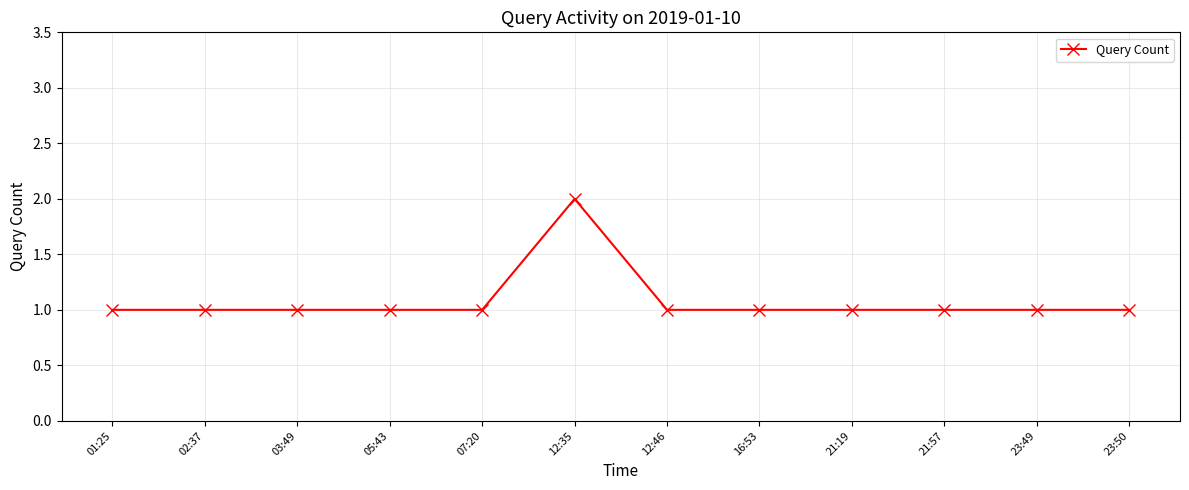

Does the chart have visible grid lines?

Yes